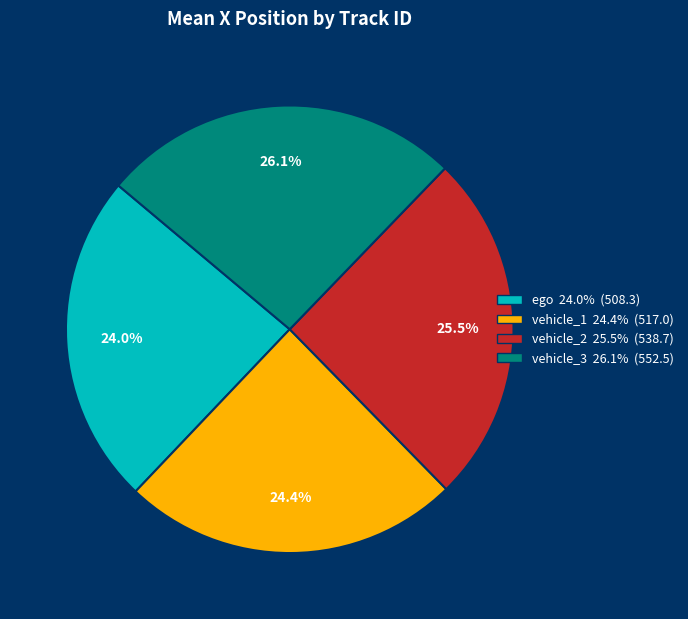

Does any single category account for the majority?

No